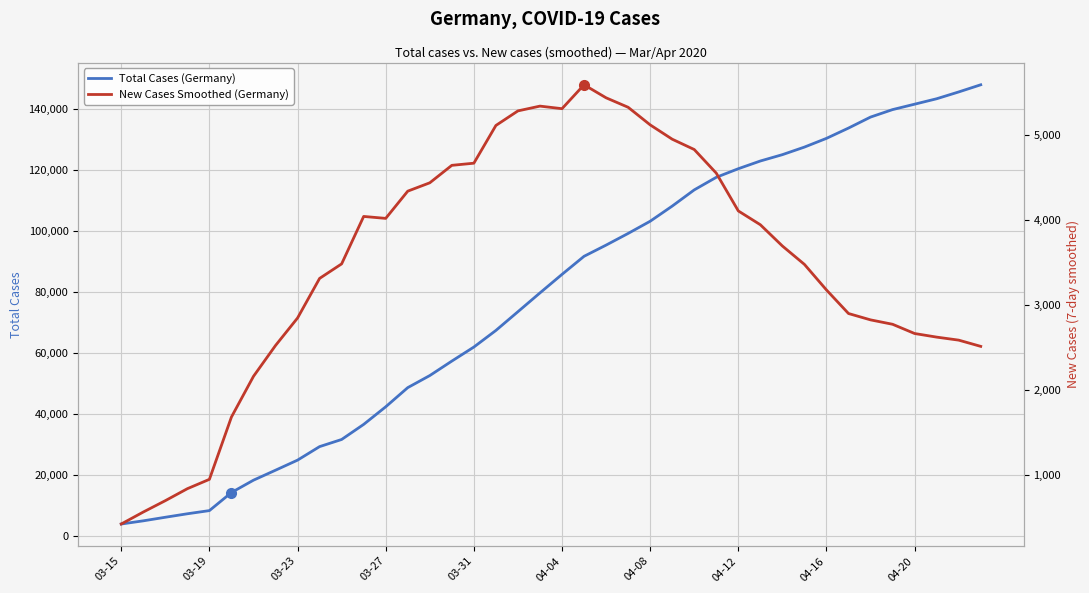

What are all the series names shown in the legend?

Total Cases (Germany), New Cases Smoothed (Germany)